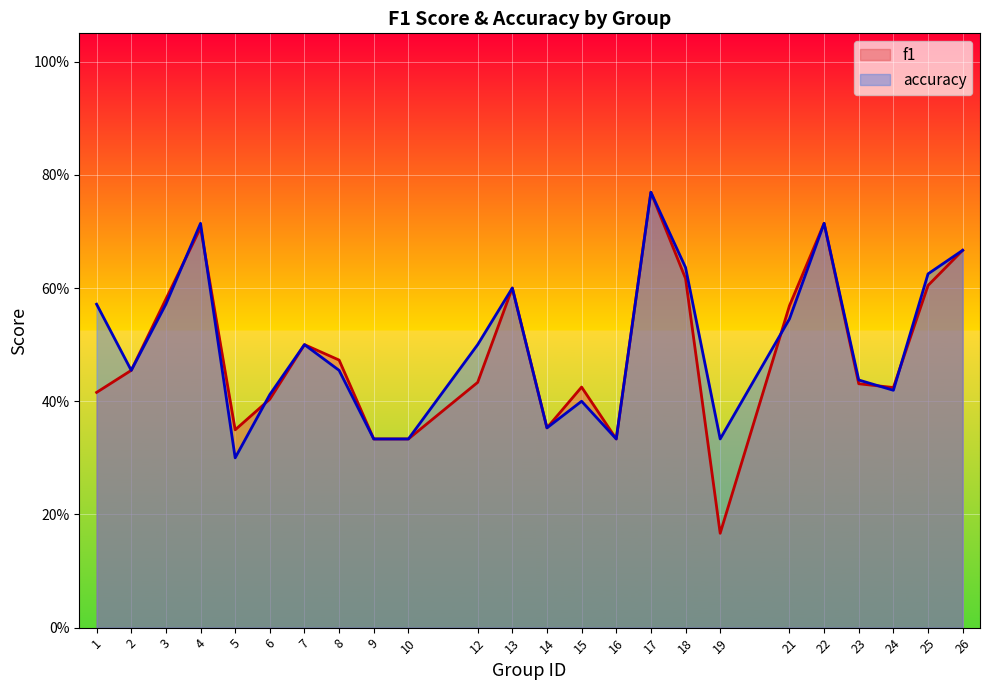

Which series changed the most between 5 and 17?

accuracy